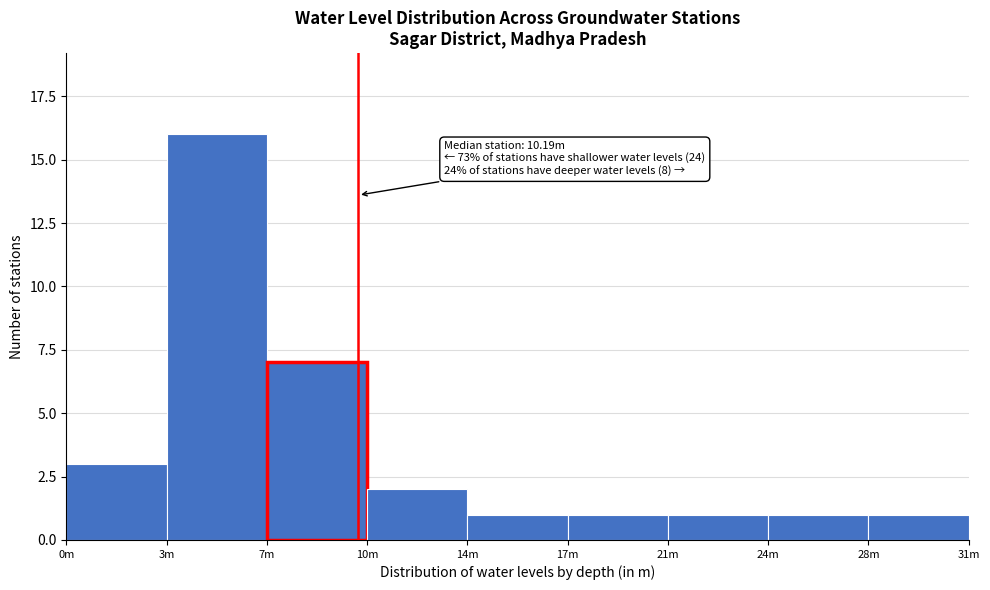

Reading right to left, extract all data points from this chart.

1	1	1	1	1	2	7	16	3